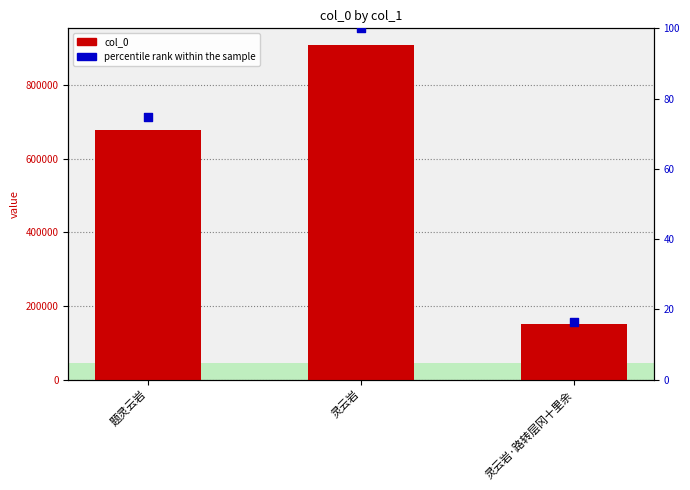

What is the total value across all series at 灵云岩?

908845.0